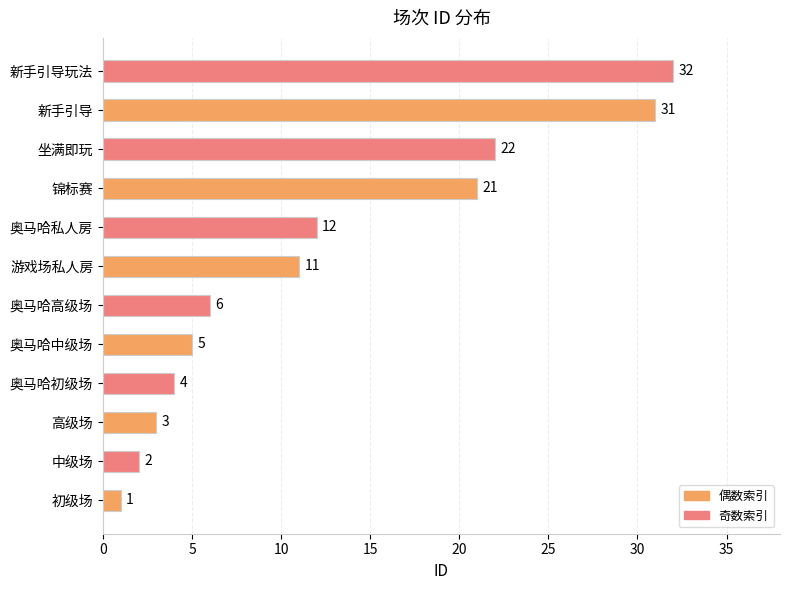

What is the difference between the values at 奥马哈高级场 and 锦标赛?

15